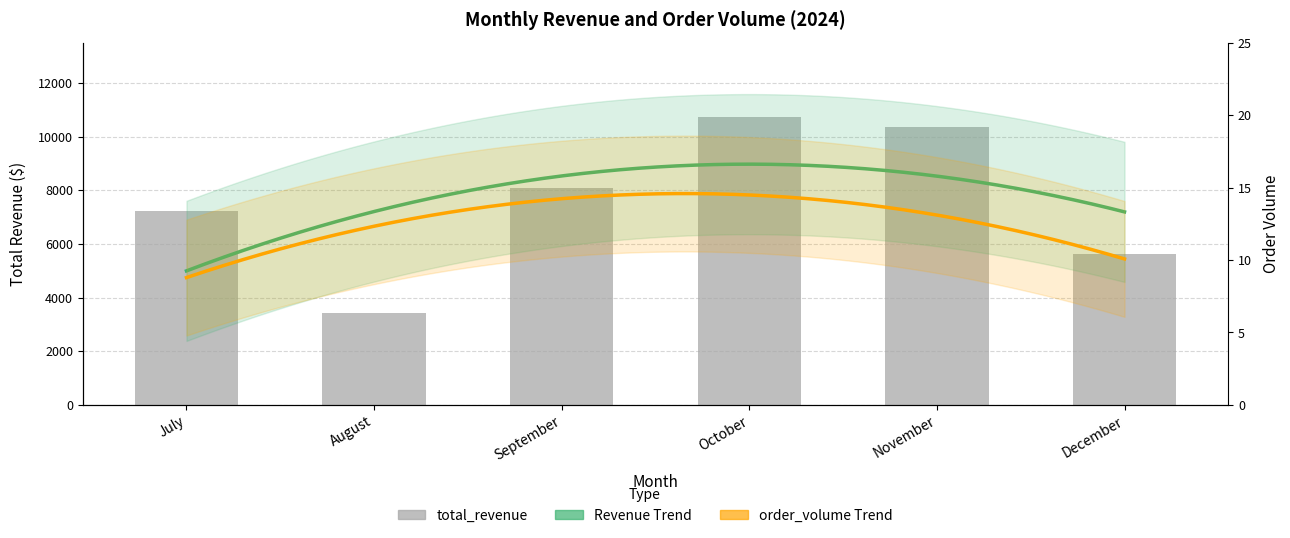

Reading left to right, extract all data points from this chart.

July=7222.8	August=3429.2	September=8069.0	October=10727.8	November=10356.0	December=5611.1